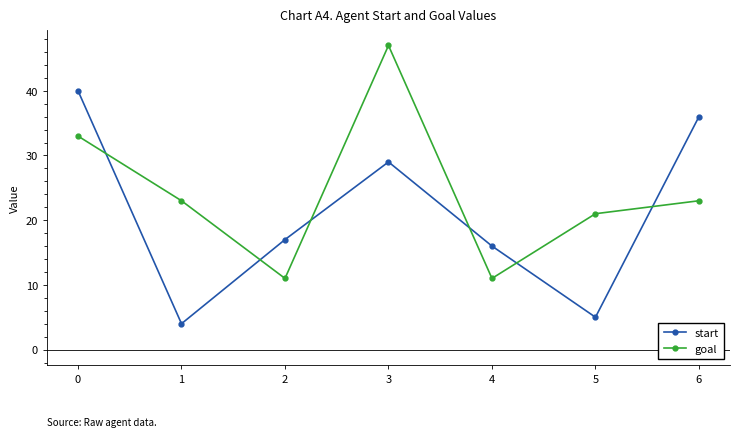

What is the difference between the maximum and minimum values in the goal series?

36